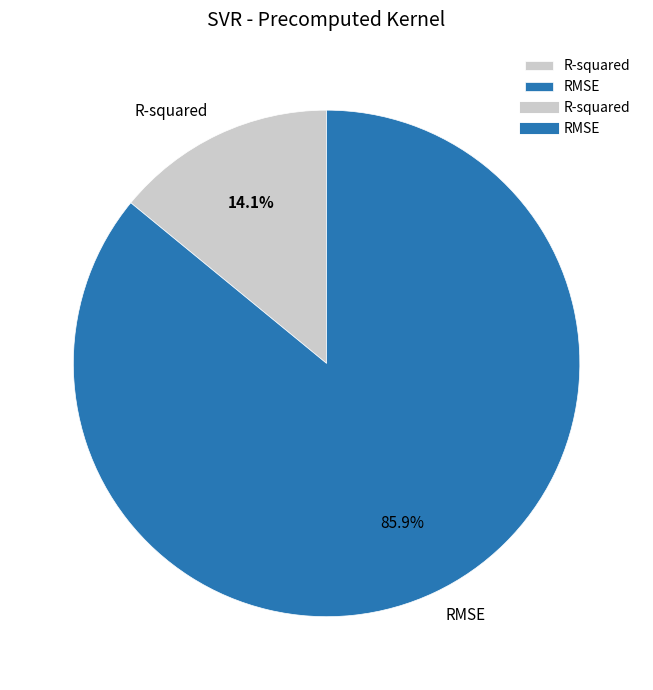

Is it true that RMSE is 86% of the pie?

True